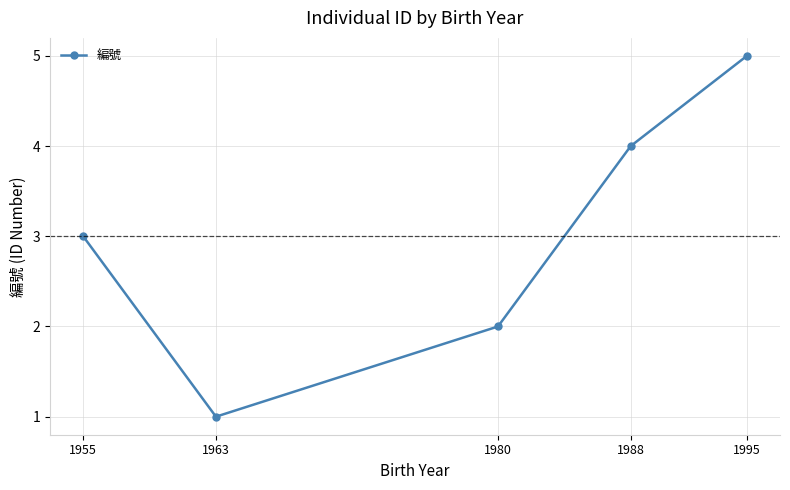

Between 1980 and 1995, which is larger?

1995